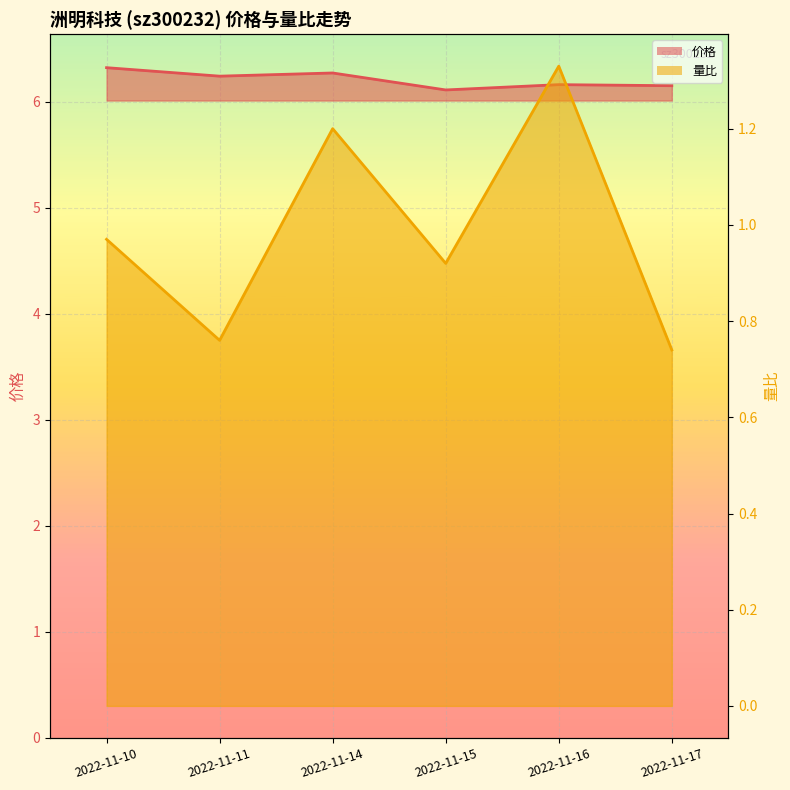

Rank the categories by 价格 value from highest to lowest.

2022-11-10, 2022-11-14, 2022-11-11, 2022-11-16, 2022-11-17, 2022-11-15